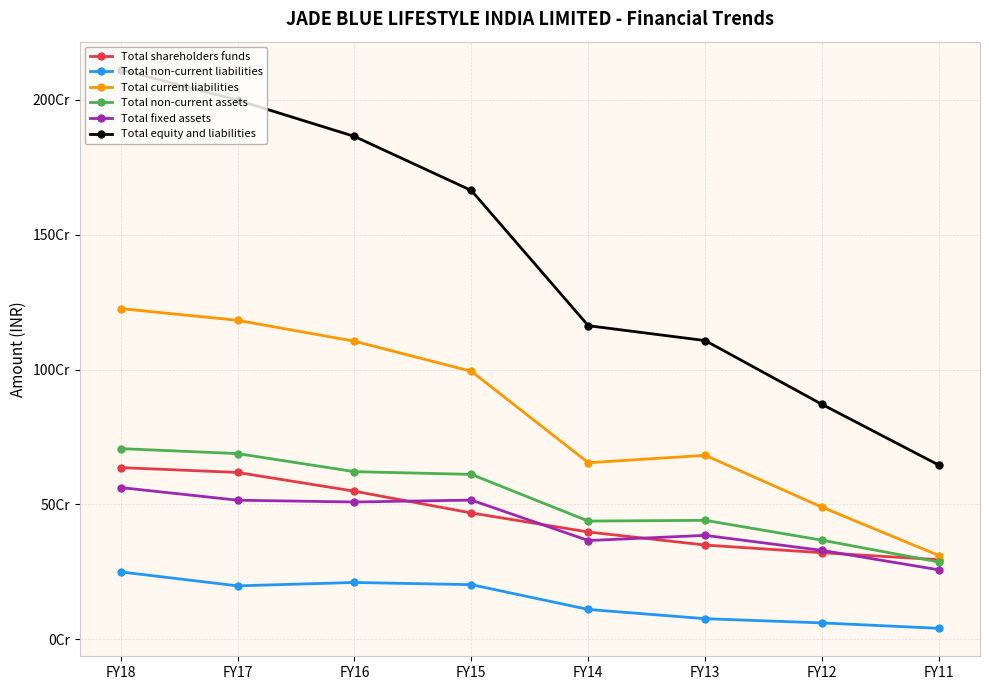

What is the total value across all series at FY14?

3129273788